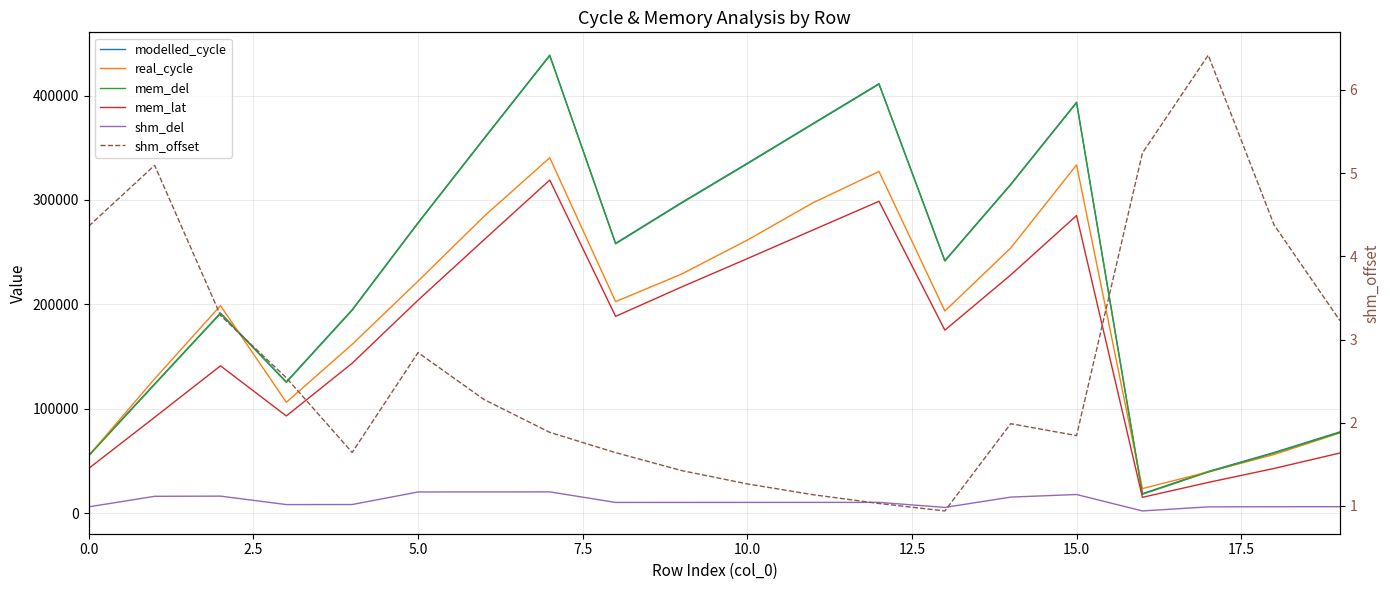

Is it true that shm_del equals 12254.7 at 10.0?

False